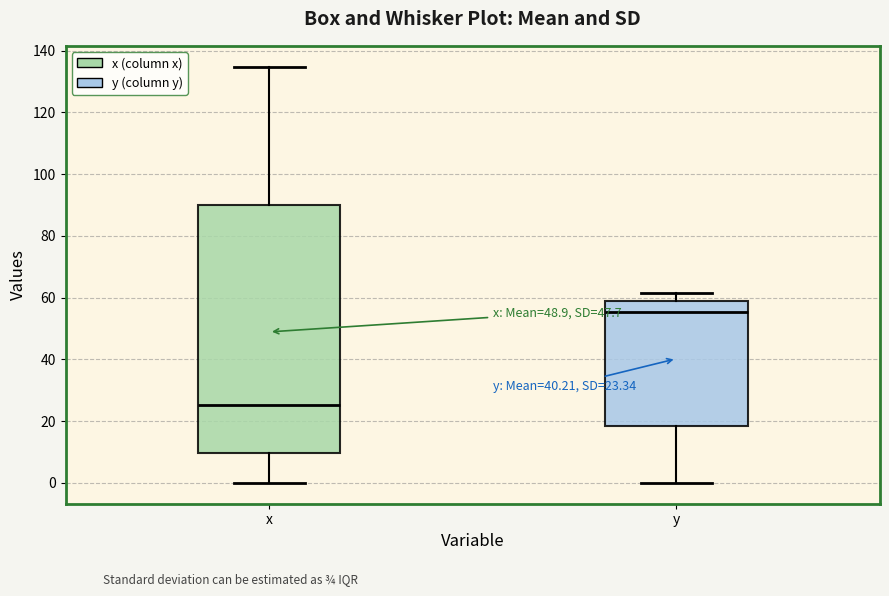

Comparing the boxes themselves (not the whiskers), which one is the tallest?

x